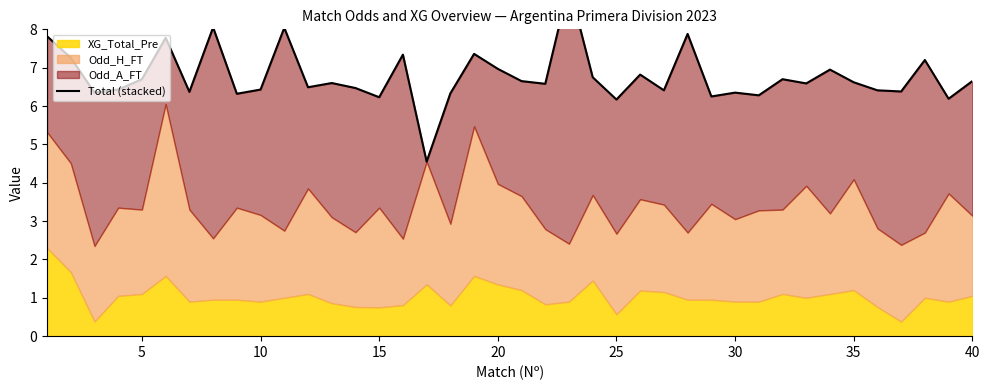

Reading right to left, extract all data points from this chart.

6.6	6.2	7.2	6.4	6.4	6.6	7.0	6.6	6.7	6.3	6.3	6.2	7.9	6.4	6.8	6.2	6.8	9.2	6.6	6.7	7.0	7.4	6.3	4.6	7.3	6.2	6.5	6.6	6.5	8.0	6.4	6.3	8.1	6.4	7.8	6.7	6.4	6.3	7.3	7.8